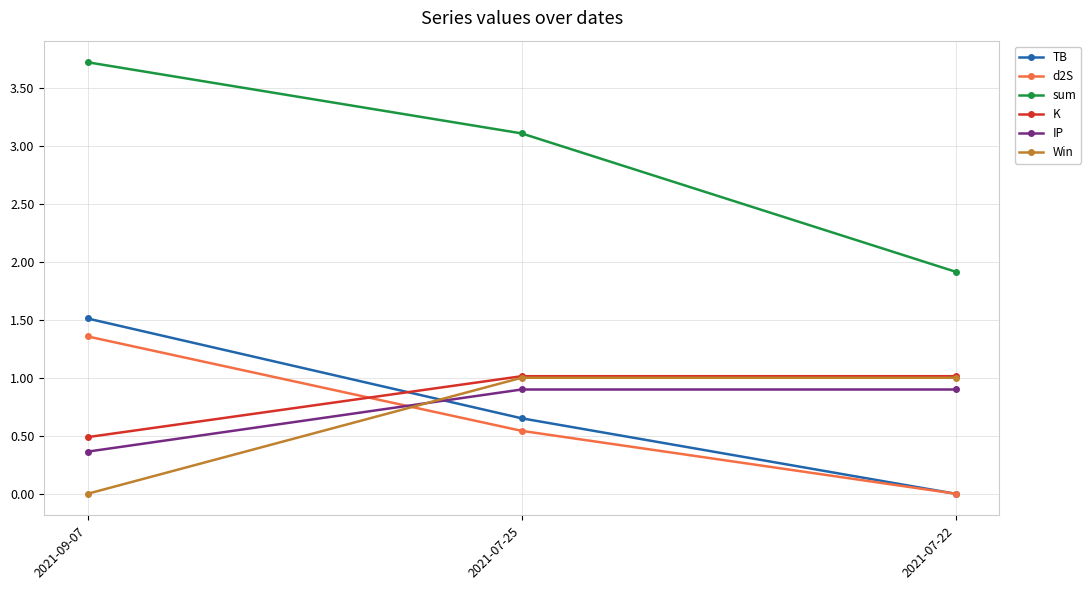

Does the chart have visible grid lines?

Yes